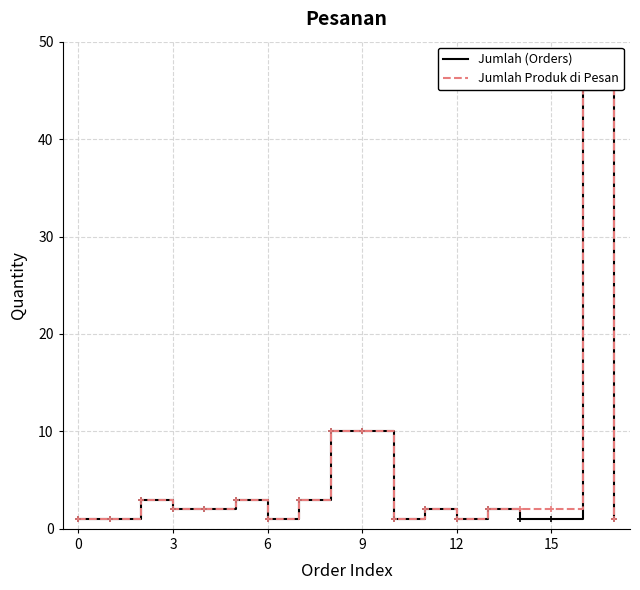

What is the greatest value displayed?

45